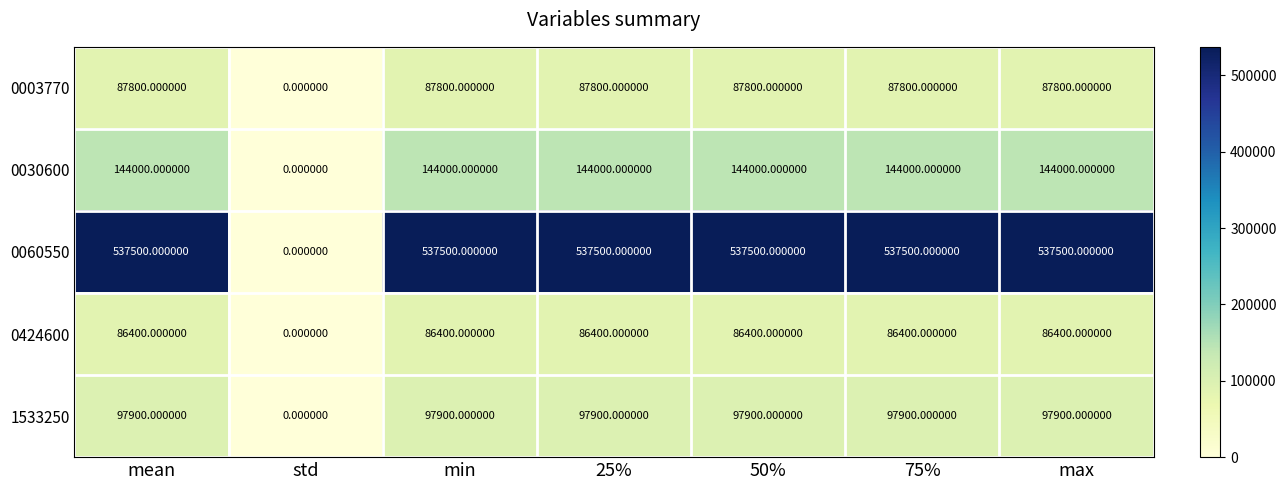

What is the total value across all series at mean?

953600